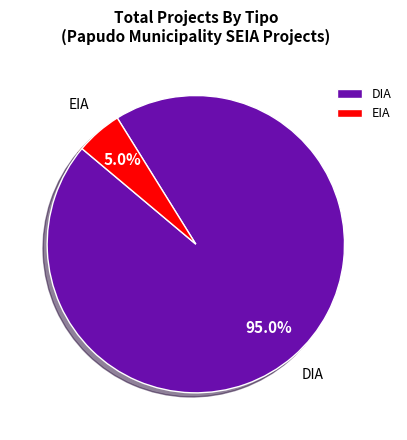

To the nearest percent, what is the combined percentage of EIA and DIA?

100%